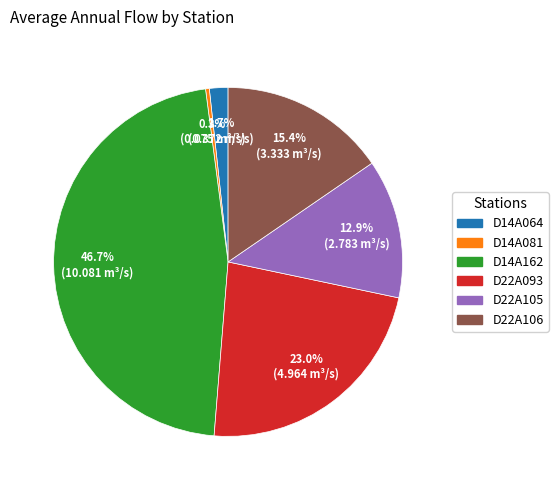

True or false: D14A162 accounts for 47% of the total.

True